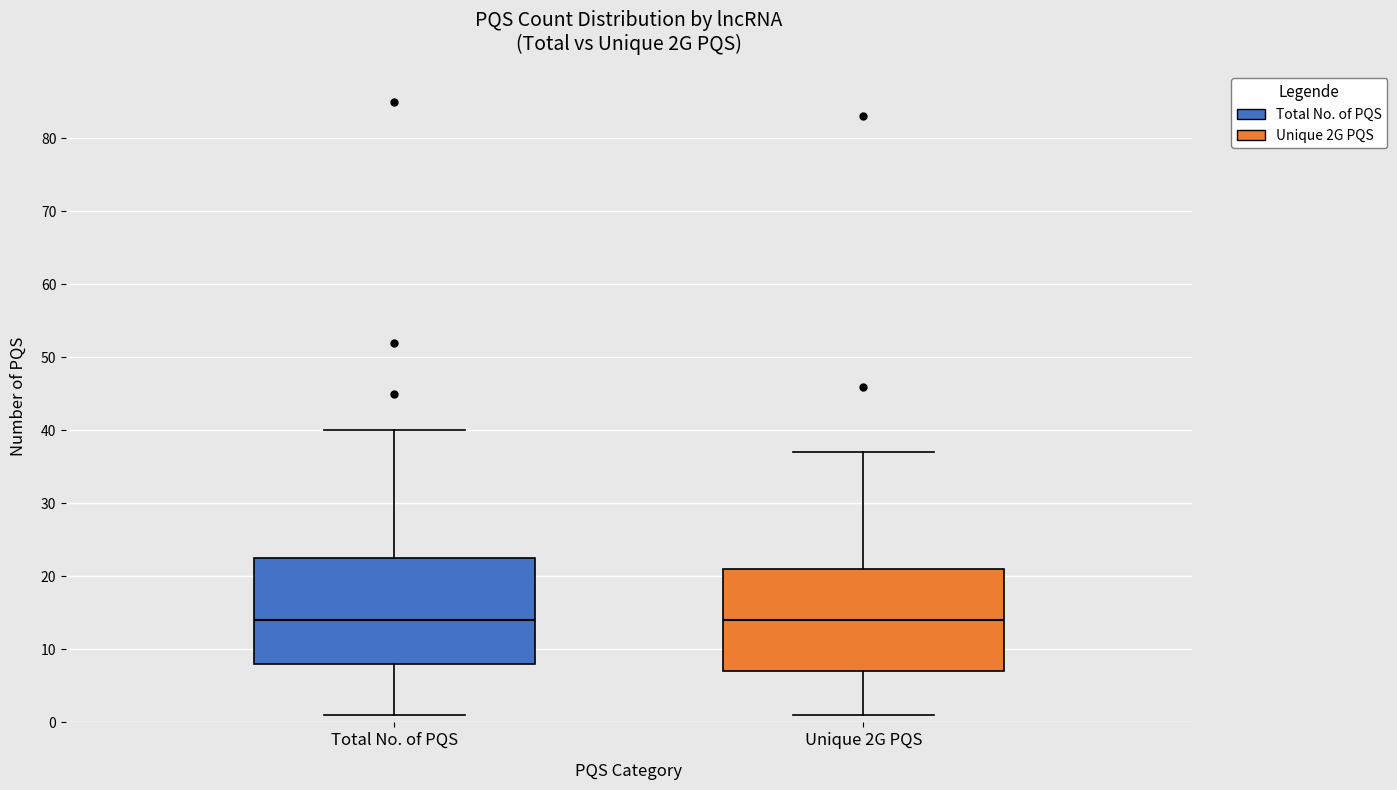

Reading left to right, read every box against the y-axis: the position of its median line, the range the box covers, and the ends of its whiskers. The values are not printed on the chart, so give them approximately, as read against the axis.

Total No. of PQS: median 14, box 8 to 23, whiskers 1 to 40
Unique 2G PQS: median 14, box 7 to 21, whiskers 1 to 37